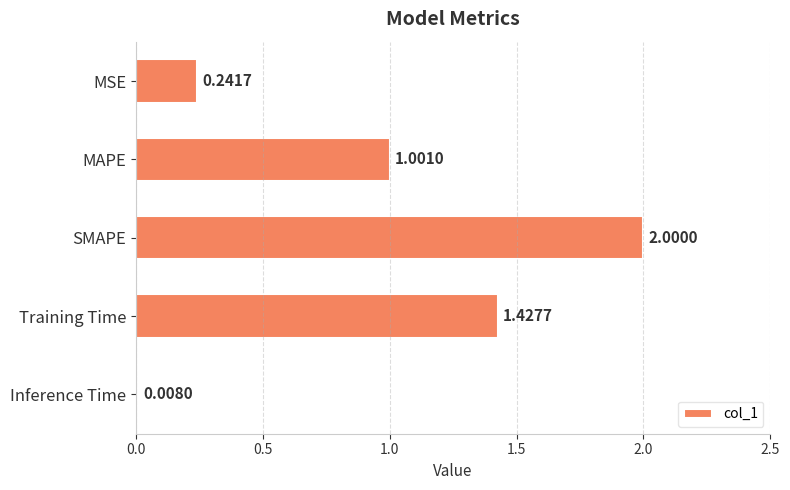

What is the sum of all values?

4.7